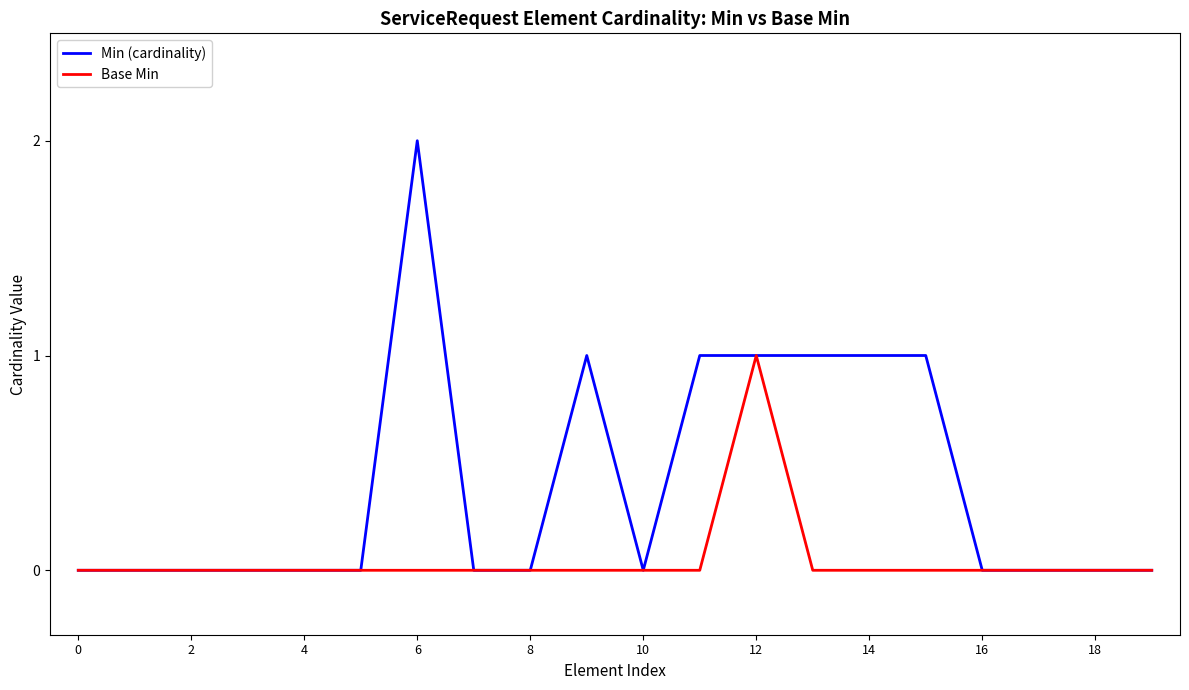

Rank the series by their average value, from lowest to highest.

Base Min, Min (cardinality)